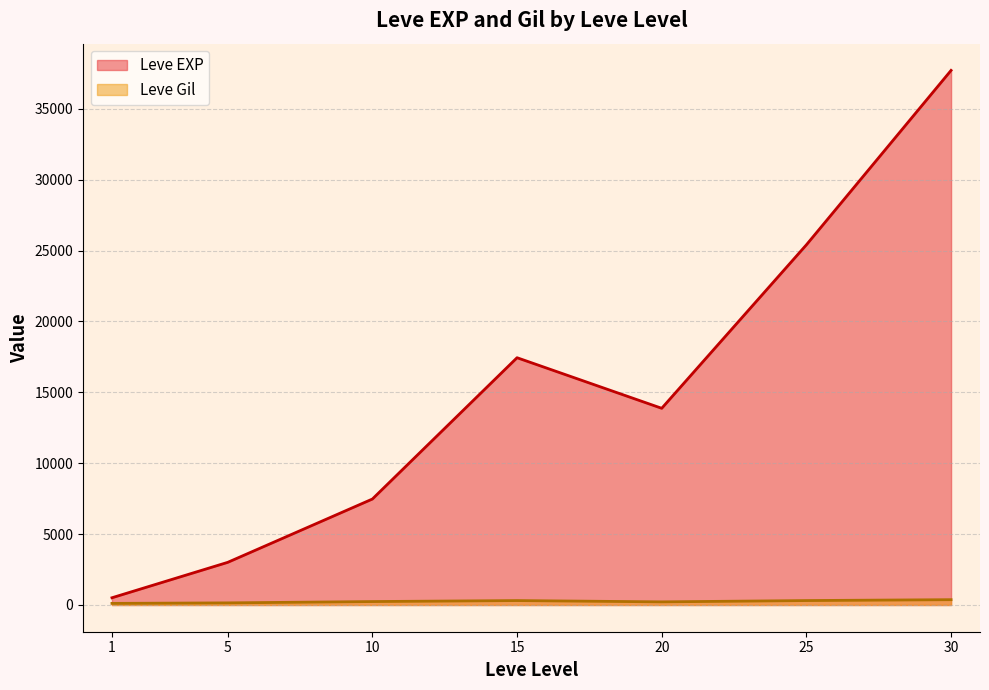

What is the sum of the Leve Gil values at 25 and 20?

533.5